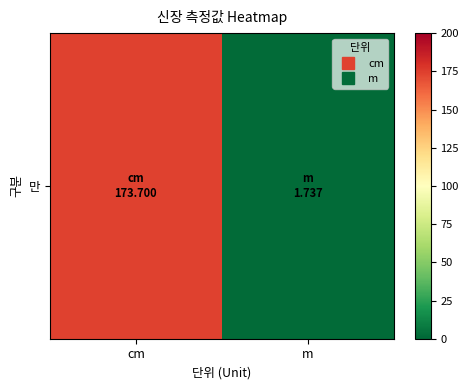

True or false: the data shows 240.5 at cm.

False